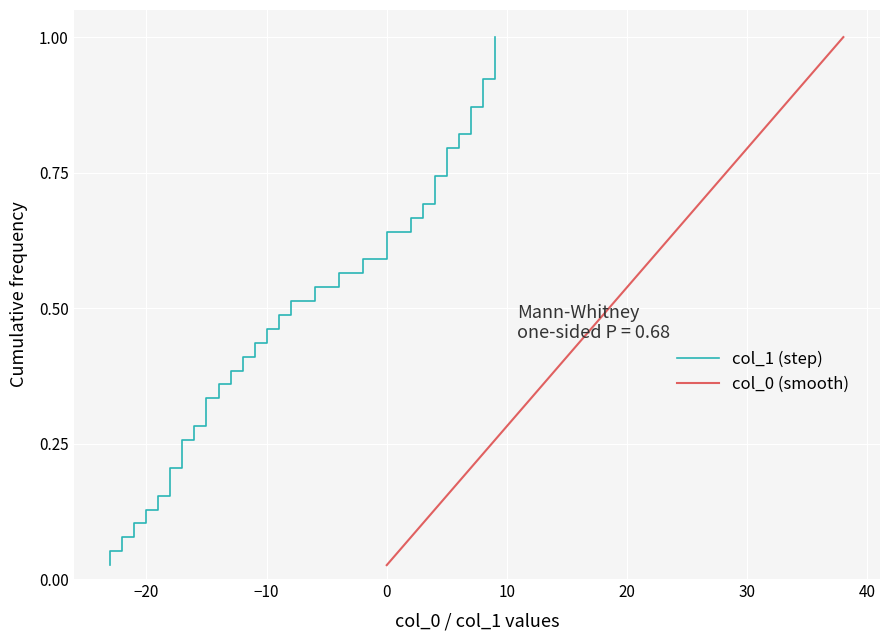

At which label does col_0 (smooth) reach its peak?

38